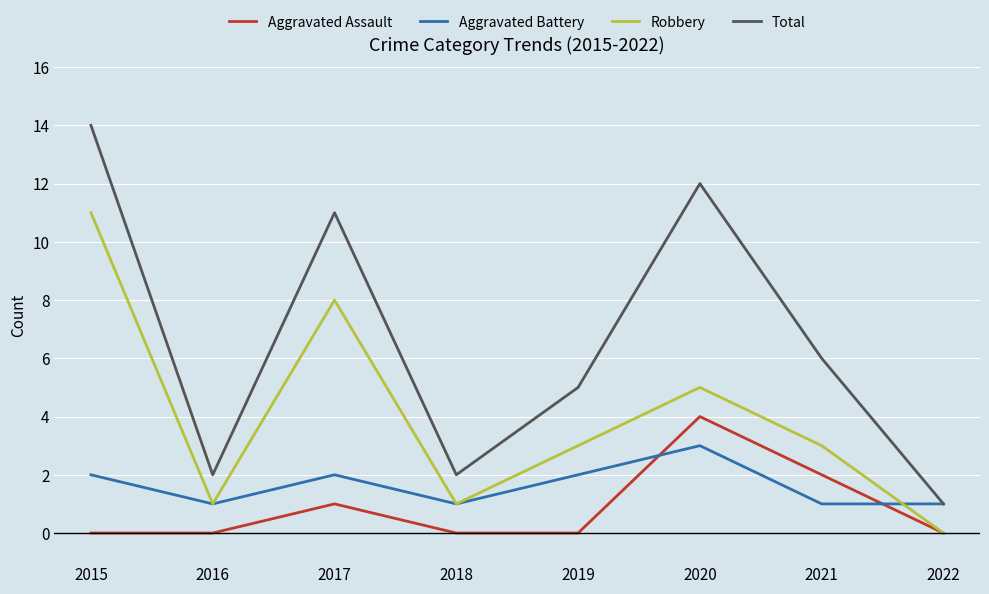

True or false: Total has a value of 12 at 2020.

True